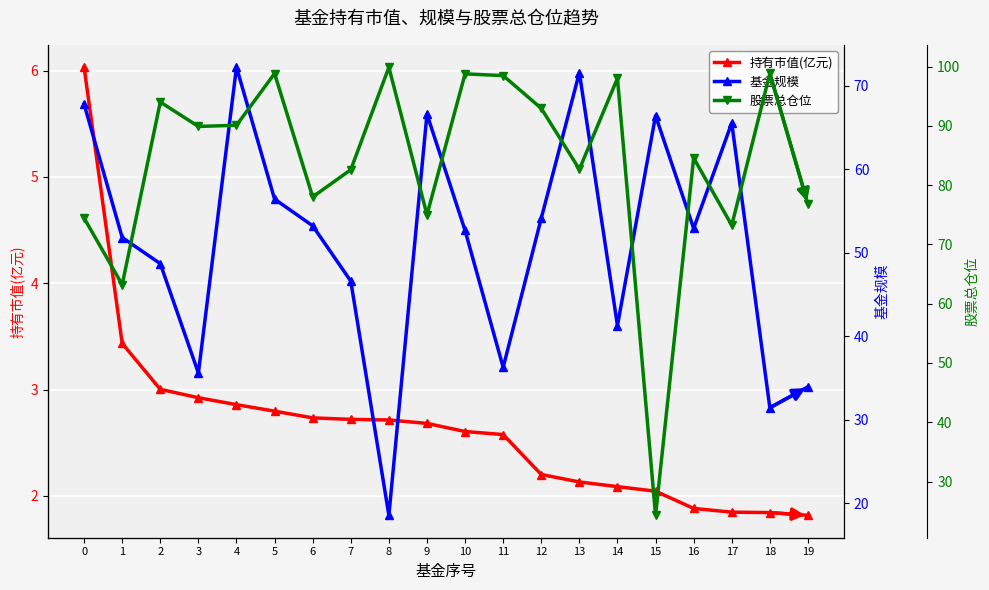

Rank the series at 3 from highest to lowest value.

股票总仓位, 基金规模, 持有市值(亿元)